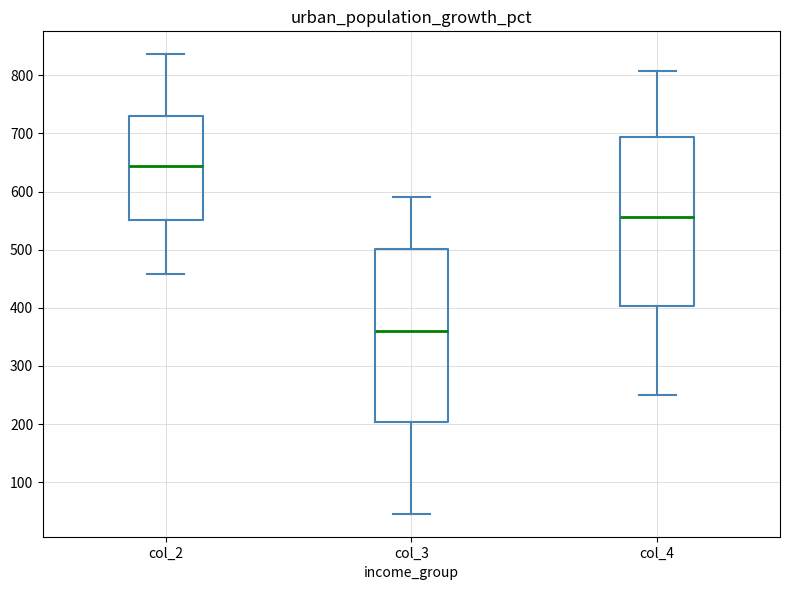

Where does the median line of the box for col_2 sit on the y-axis? The values are not printed on the chart, so give them approximately, as read against the axis.

640